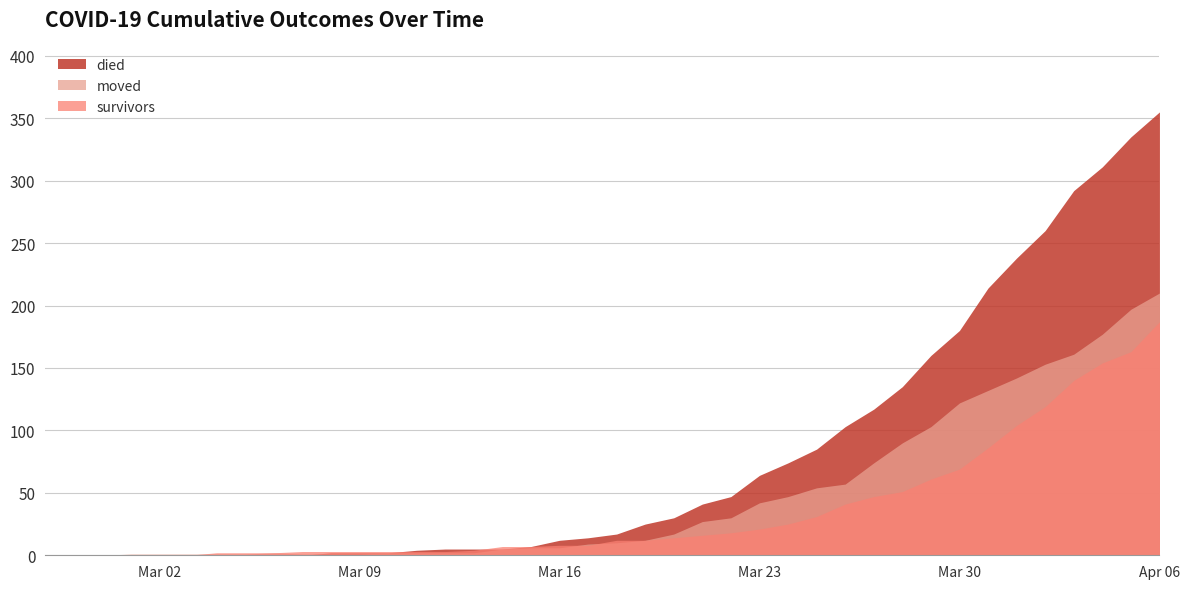

What position from the left is 2020-03-25?

28